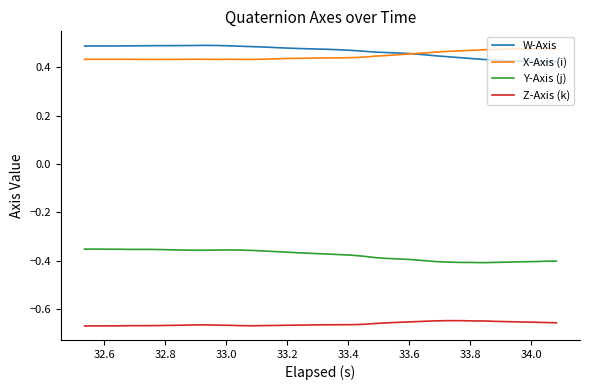

True or false: W-Axis and Z-Axis (k) intersect in this chart.

False